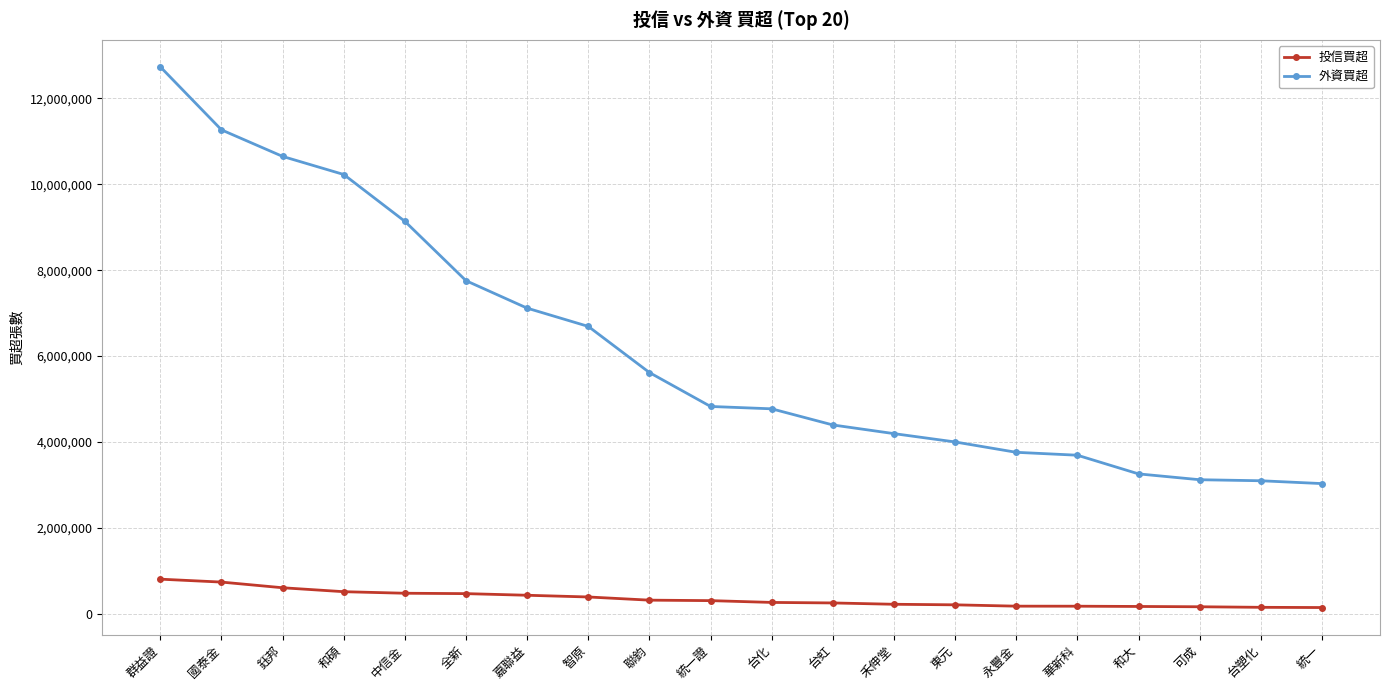

What is the value of the 外資買超 point at the 4th from the left?

10228621